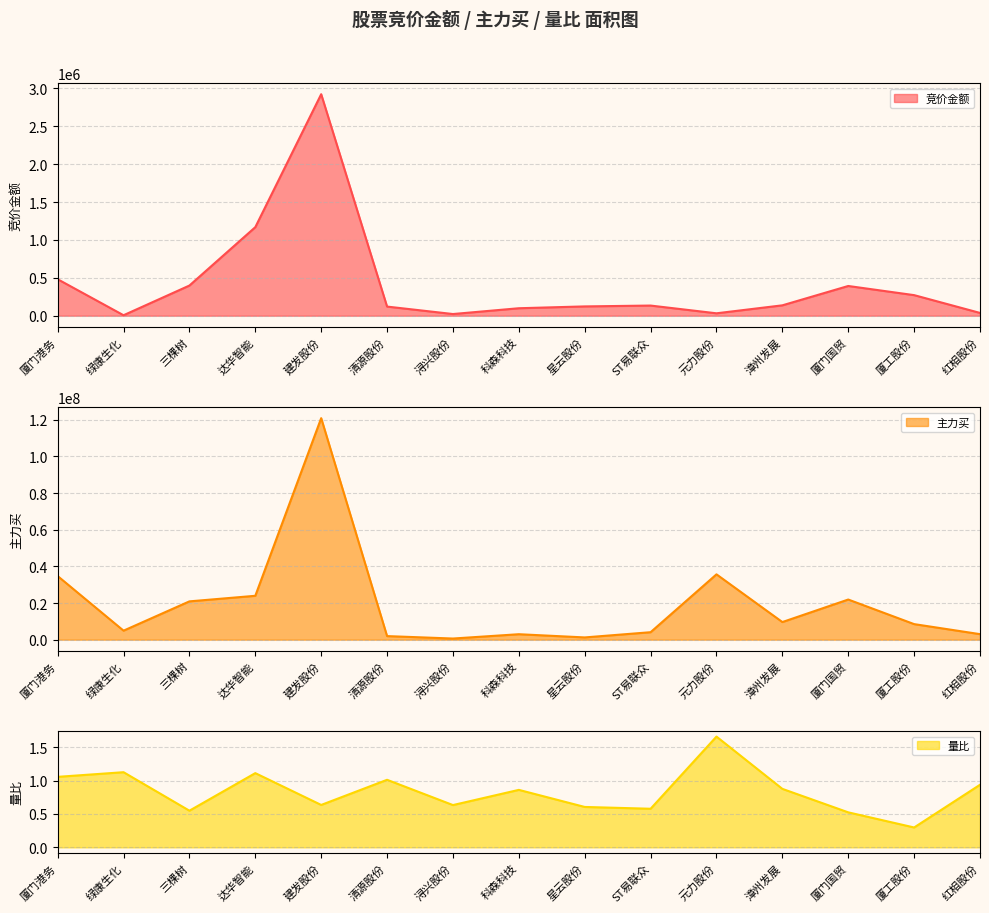

Count the number of categories in the chart.

15